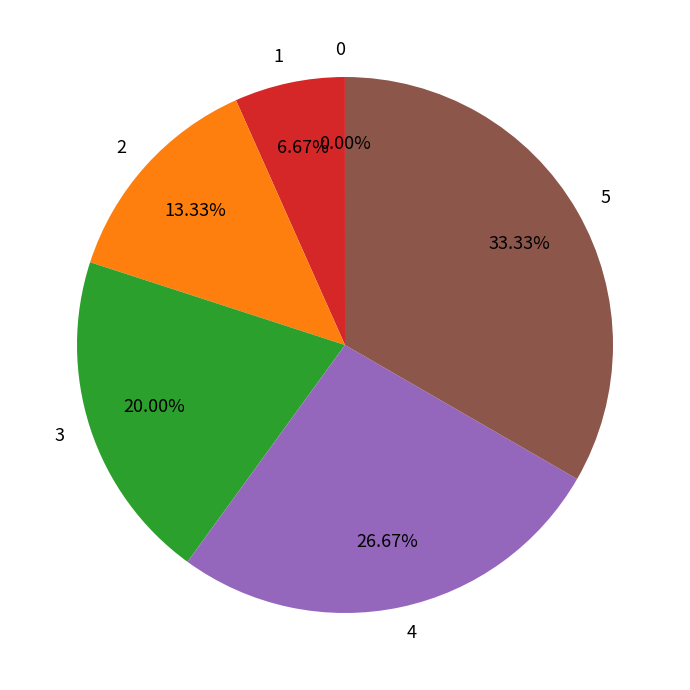

Which has a higher value, 4 or 2?

4